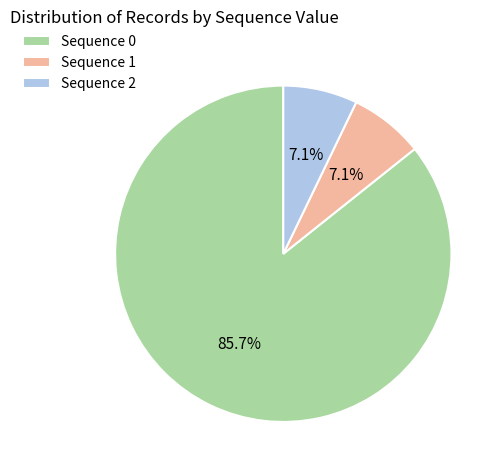

To the nearest percent, what is the average slice percentage?

33%